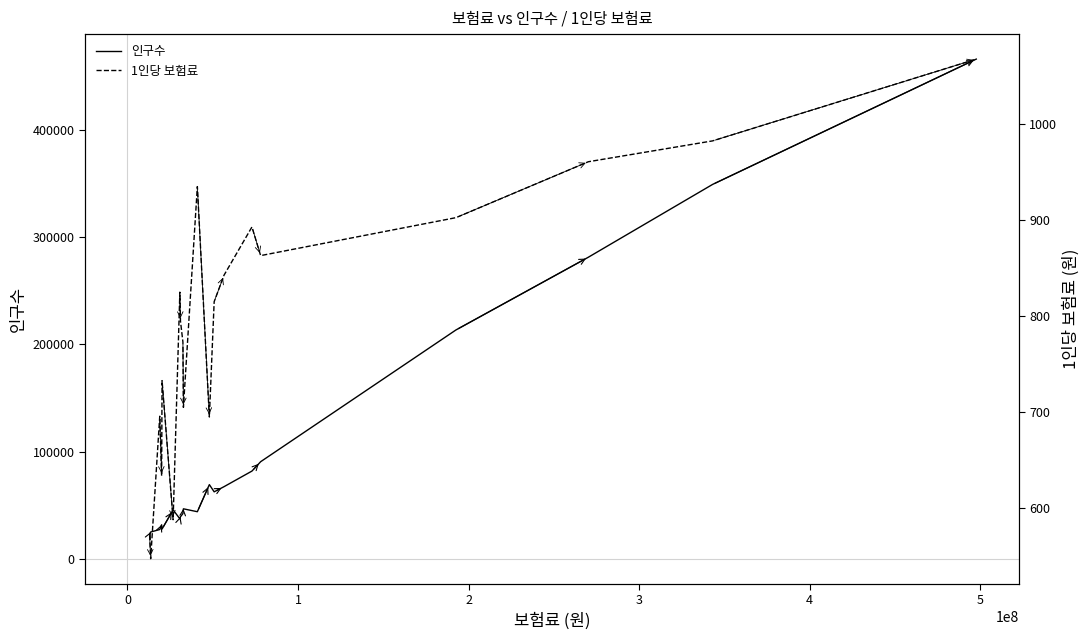

True or false: 1인당 보험료 has more than 1 points higher than both neighbors.

True